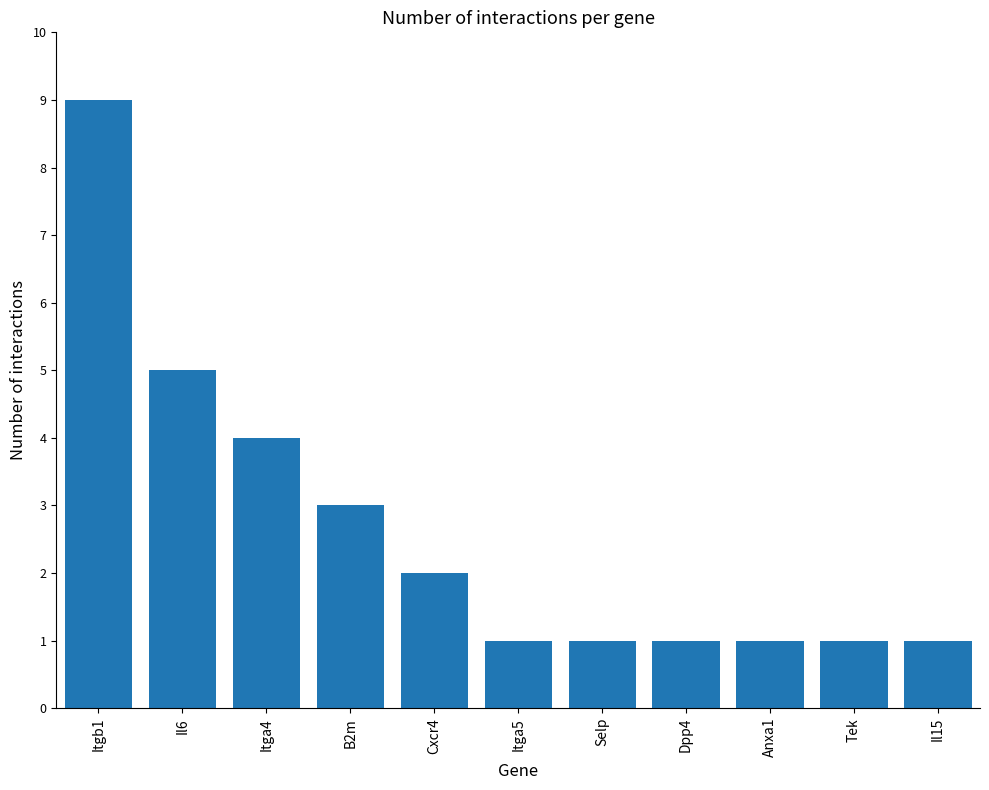

What is the ratio of the value at Itgb1 to the value at Il6?

1.8